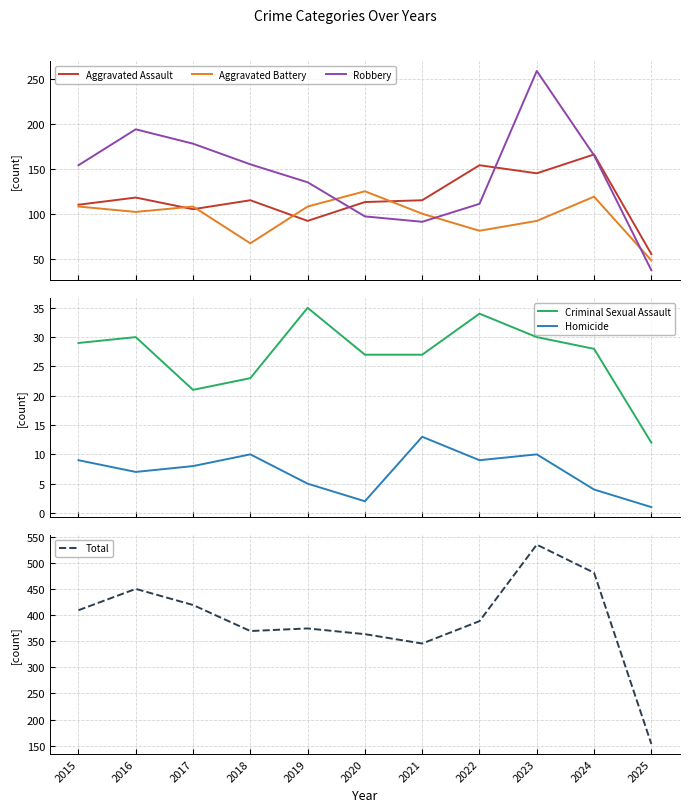

What is the value of the Robbery point at the 9th from the left?

259